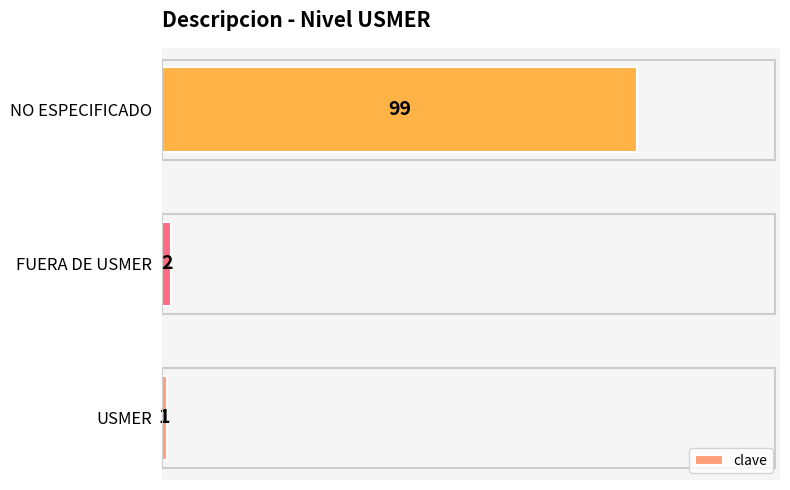

At which label is the value closest to 50?

FUERA DE USMER